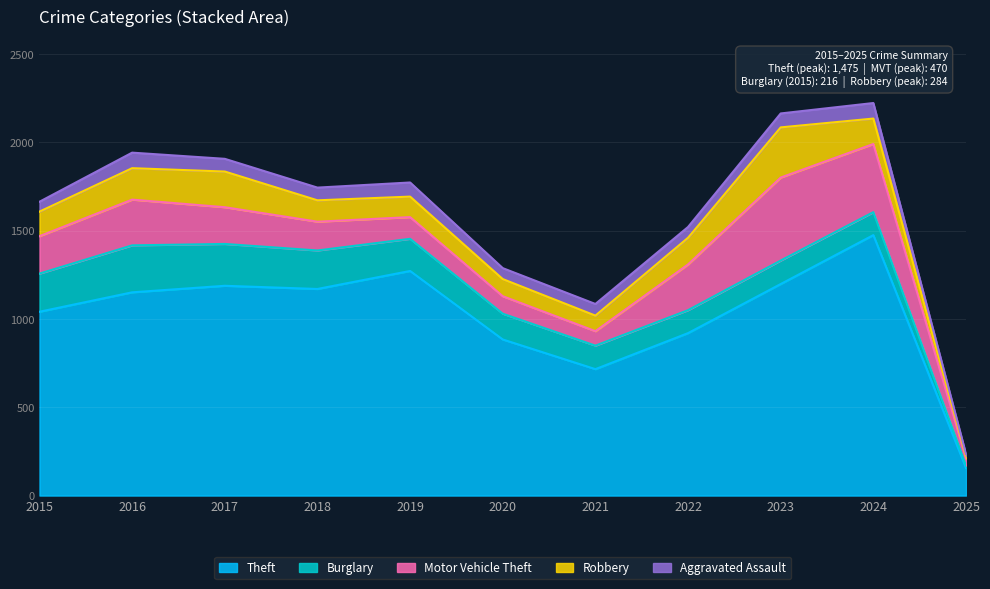

How many values in the Theft series exceed 1151?

5